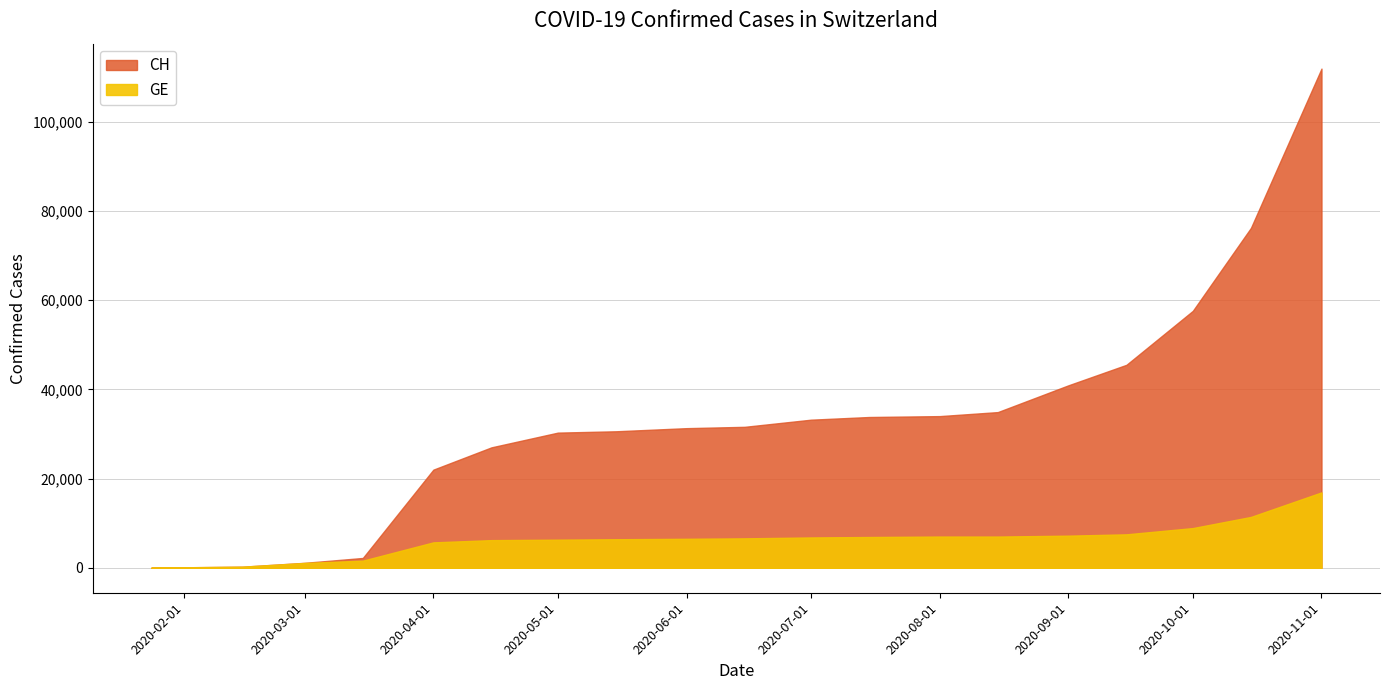

At which category is the sum across all series the highest?

2020-11-01